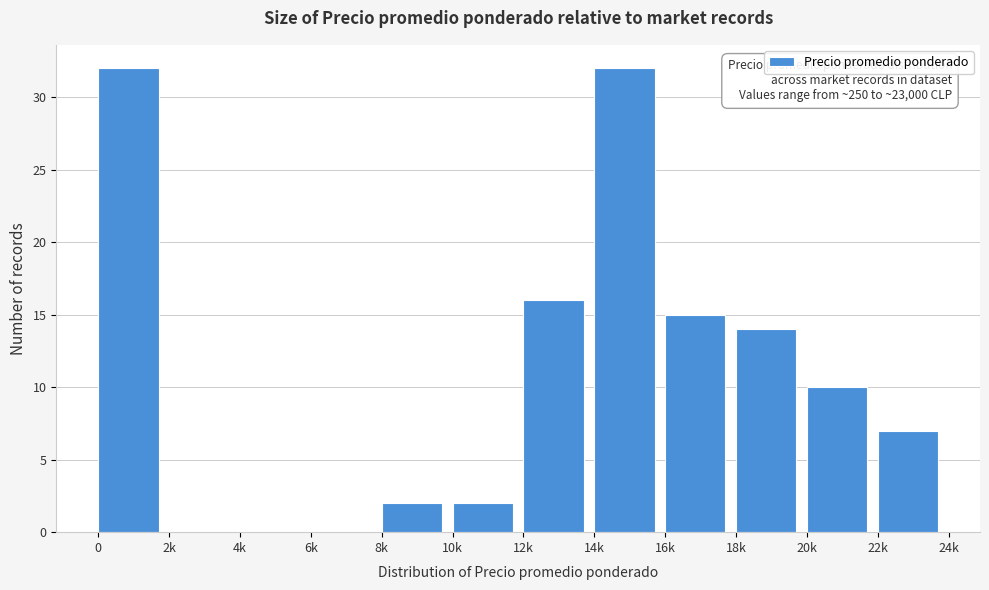

Reading left to right, extract all data points from this chart.

0=32	2k=0	4k=0	6k=0	8k=2	10k=2	12k=16	14k=32	16k=15	18k=14	20k=10	22k=7